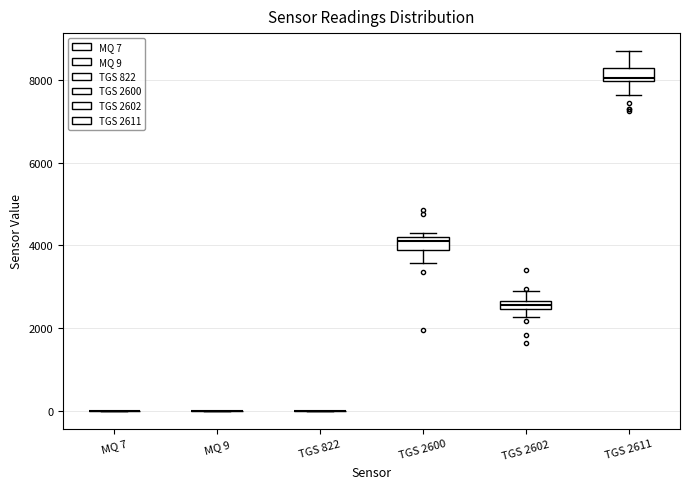

Where does the lower whisker of the box for TGS 2600 end on the y-axis? The values are not printed on the chart, so give them approximately, as read against the axis.

3600